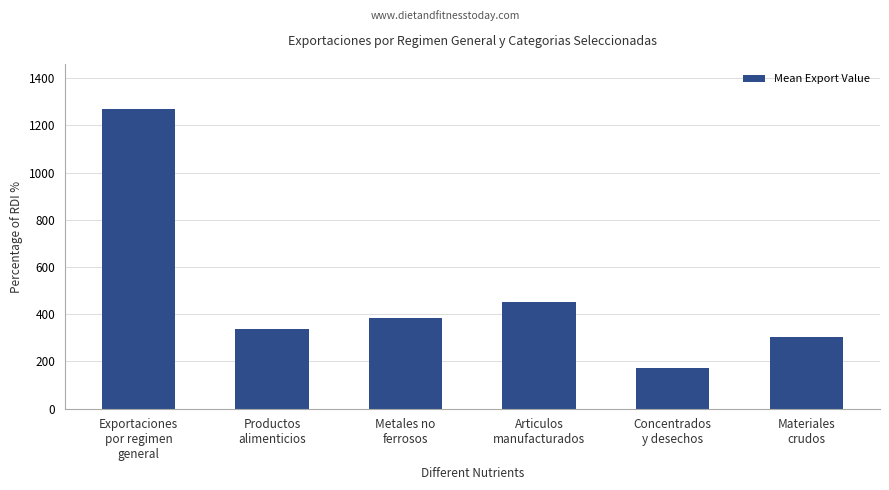

What is the difference between the maximum and minimum values?

1095.2